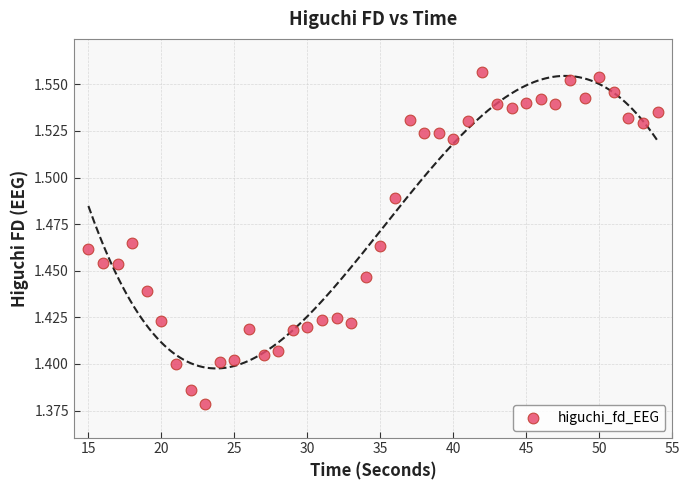

What is the range of X values (max minus min)?

39.0